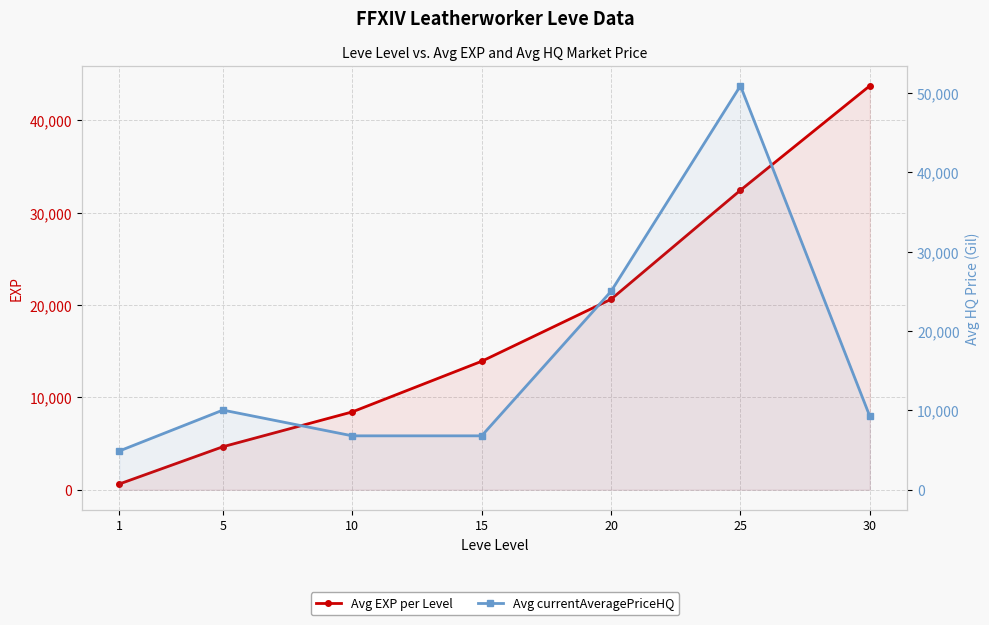

Where is Avg EXP per Level nearest to the value 22180?

20